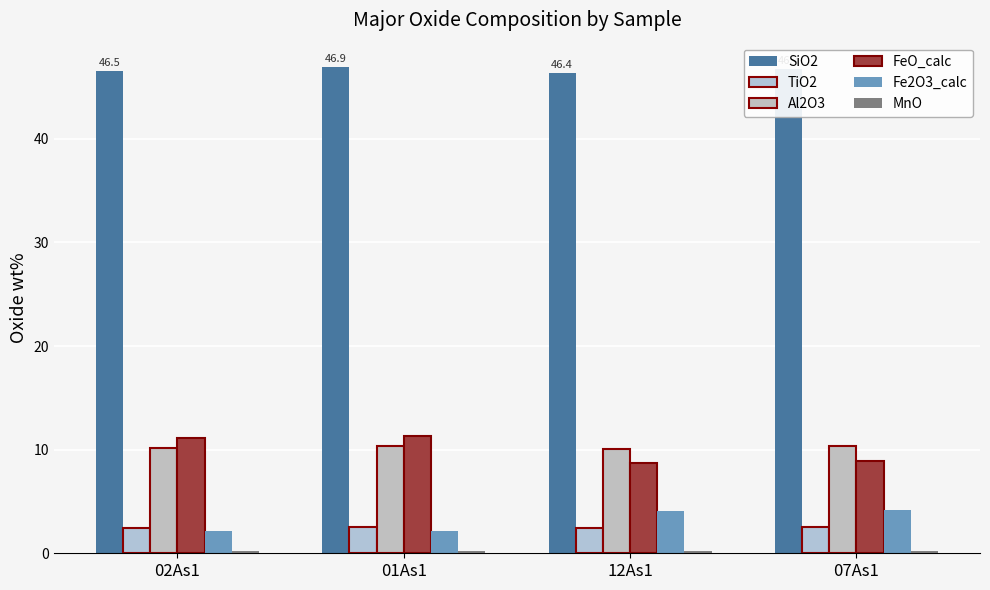

Count the number of data series in this chart.

6